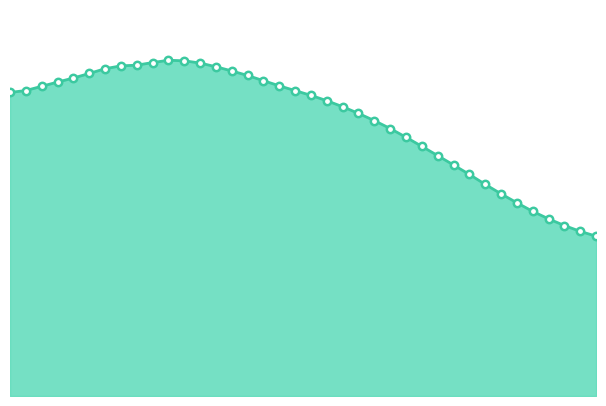

Which series contains the lowest Y value?

RB+FFA Absorbance line